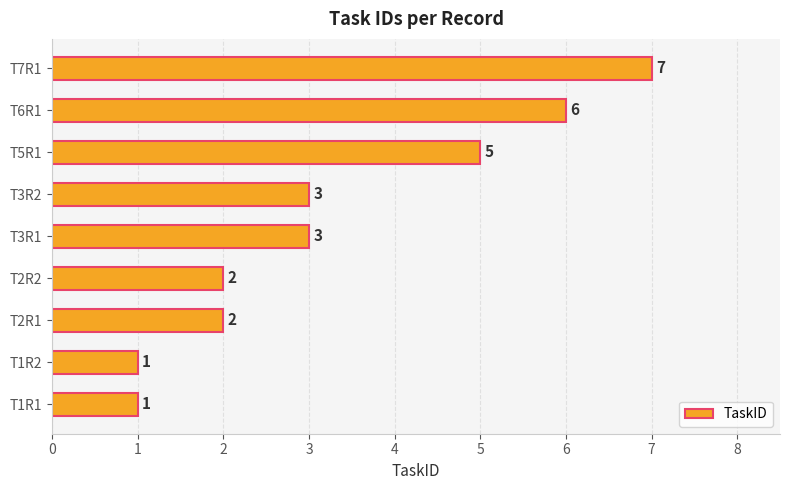

Which category has the highest value across all series?

T7R1